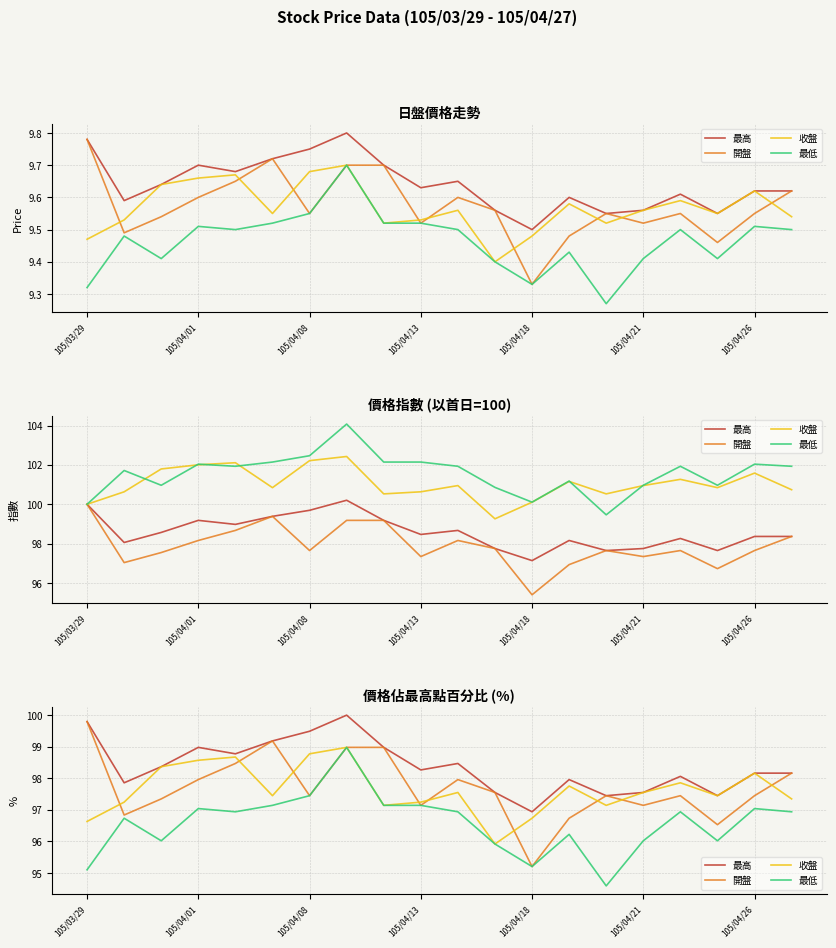

What is the average value of the 最低 series?

96.6